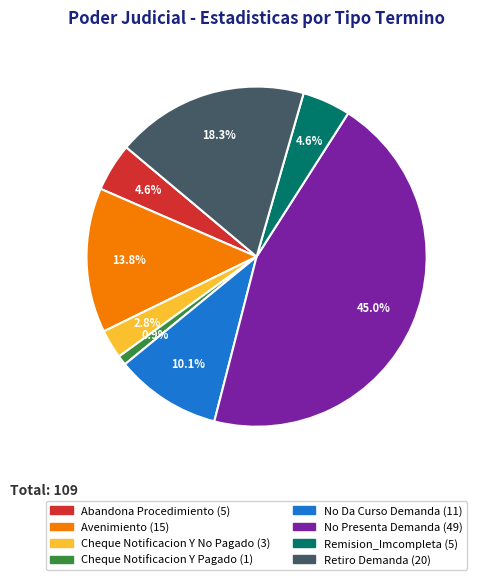

Does Retiro Demanda account for over 50% of the chart?

No